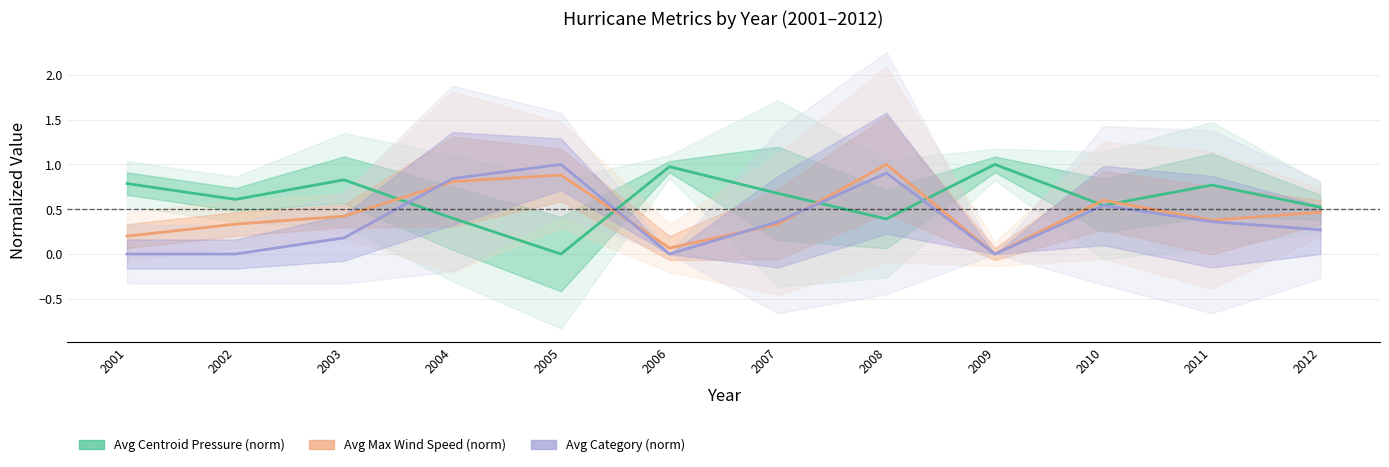

What is the average value of the Avg Centroid Pressure (norm) series?

0.6